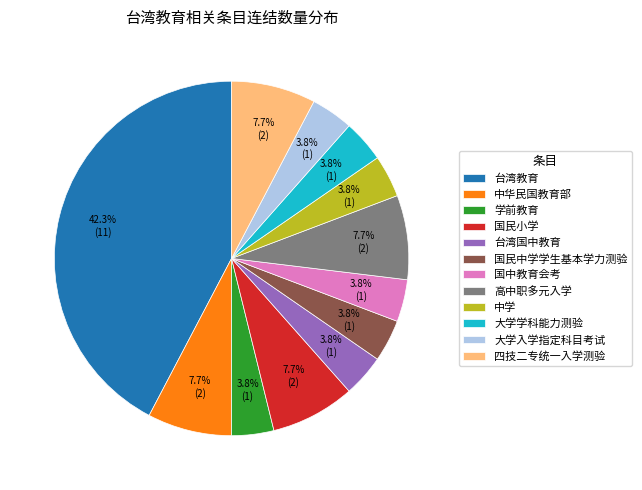

What percentage is the 高中职多元入学 slice, to the nearest percent?

8%